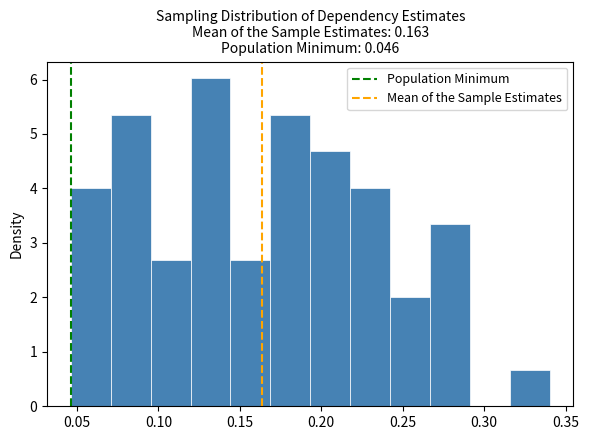

Reading left to right, transcribe this chart: for each bar, give the range it covers on the x-axis and its height. Neither the bar edges nor the heights are printed on the chart, so give them approximately, as read against the axes.

0.045 to 0.070: 4.0
0.070 to 0.095: 5.4
0.095 to 0.120: 2.7
0.120 to 0.145: 6.0
0.145 to 0.170: 2.7
0.170 to 0.195: 5.4
0.195 to 0.220: 4.7
0.220 to 0.240: 4.0
0.240 to 0.265: 2.0
0.265 to 0.290: 3.3
0.290 to 0.315: 0
0.315 to 0.340: 0.7